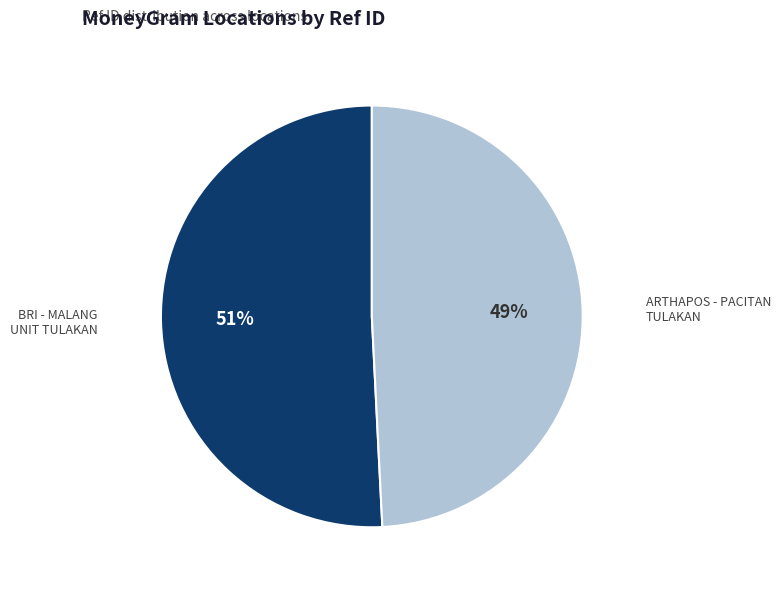

Count the number of slices in the pie.

2